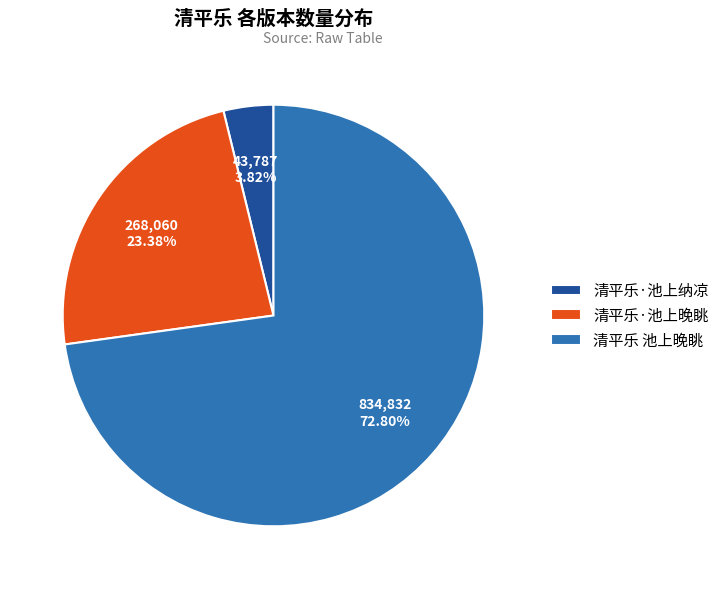

How many segments does this pie chart have?

3